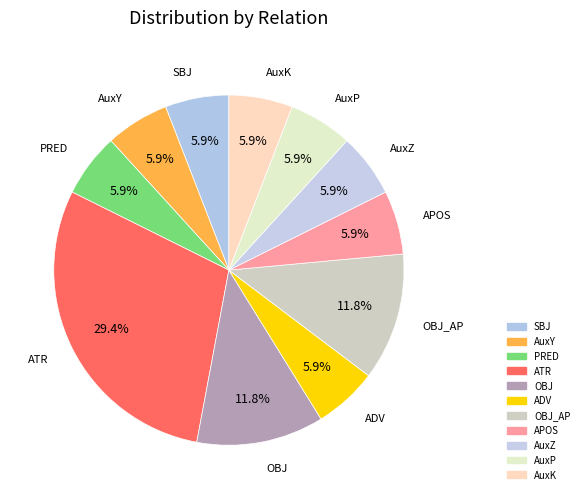

Is it true that APOS is 6% of the pie?

True